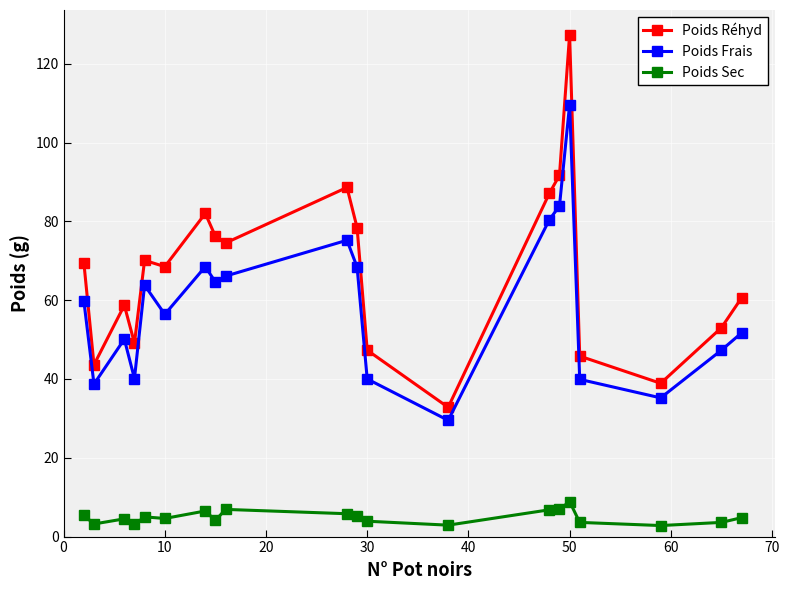

Which series has the largest total across all categories?

Poids Réhyd